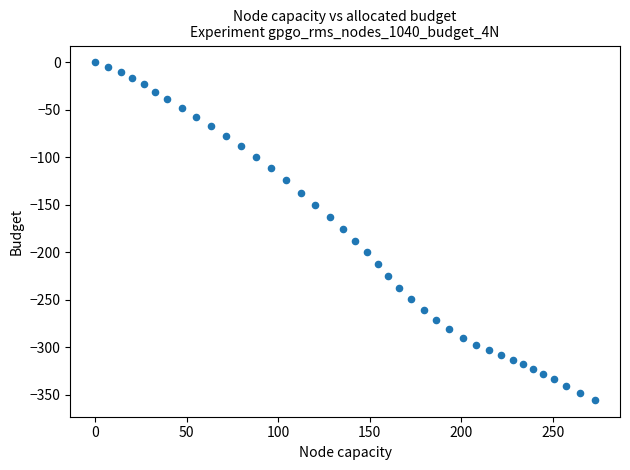

What is the range of X values (max minus min)?

273.0